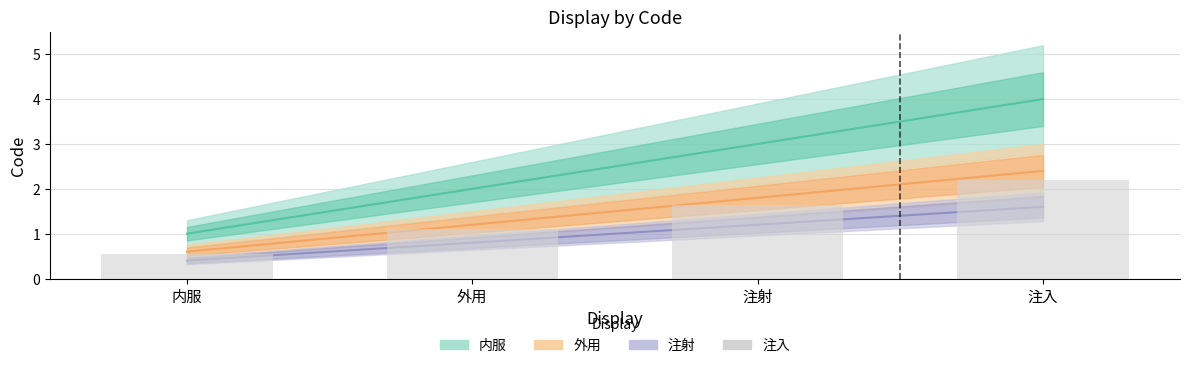

How many data points does each series have?

4